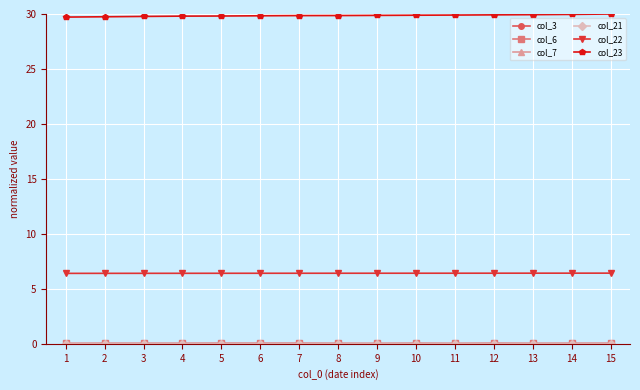

Which series has the largest total across all categories?

col_23